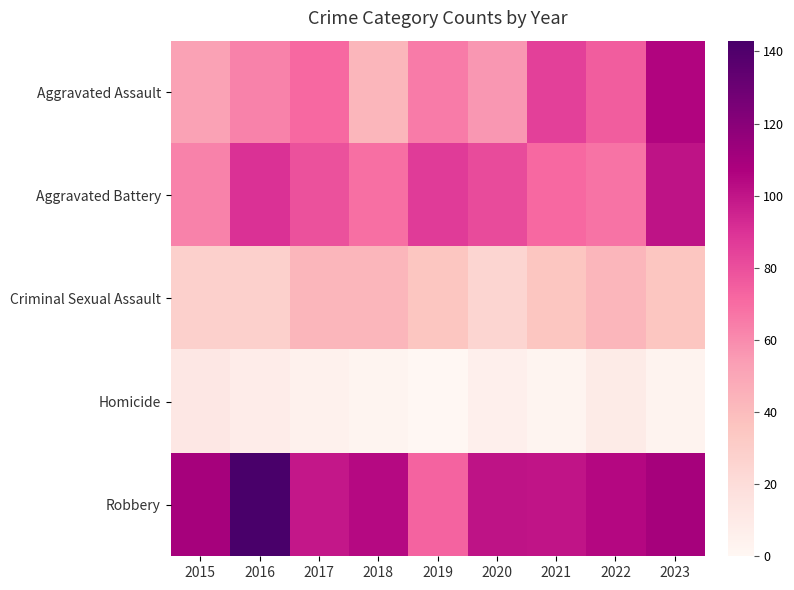

What is the spread (max minus min) of values at 2018?

102